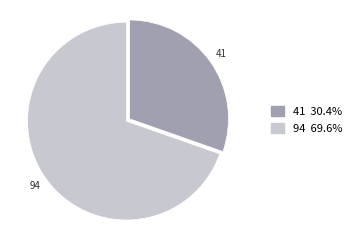

What is the largest slice in the pie chart?

94